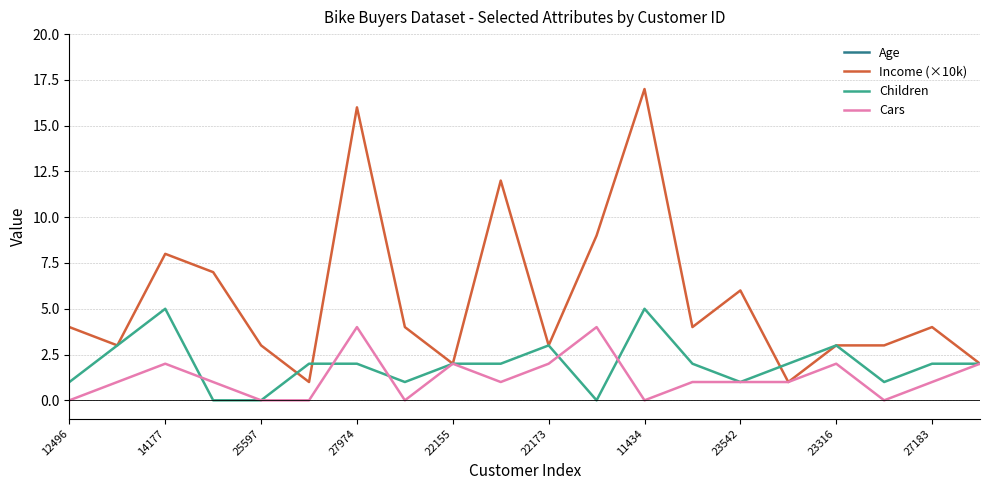

True or false: Children has a value of 5 at 14177.

True